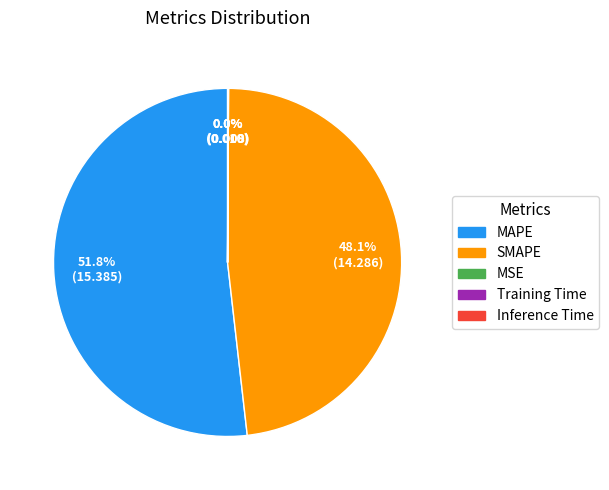

What portion of the pie excludes SMAPE?

51.9%